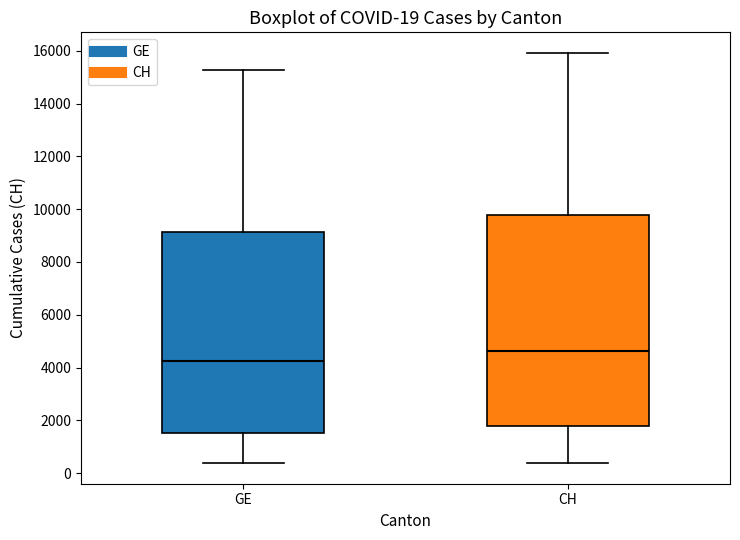

Which box has the highest median line?

CH